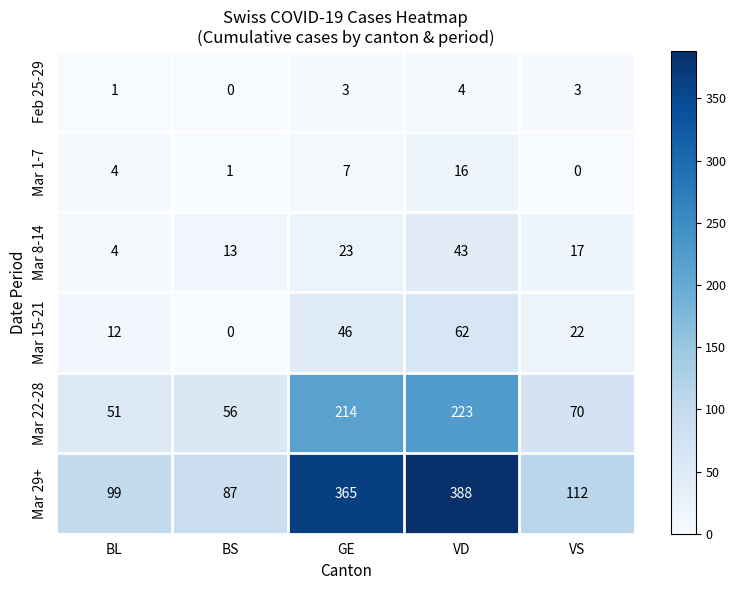

True or false: Mar 29+ has a value of 87 at BS.

True